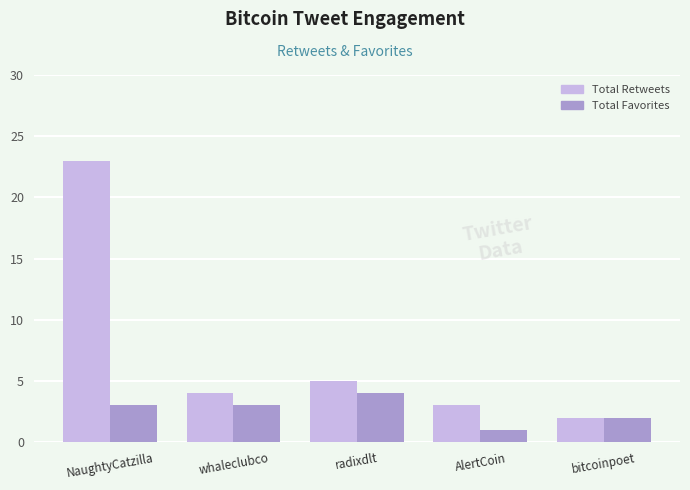

What is the sum of all Total Retweets values?

37